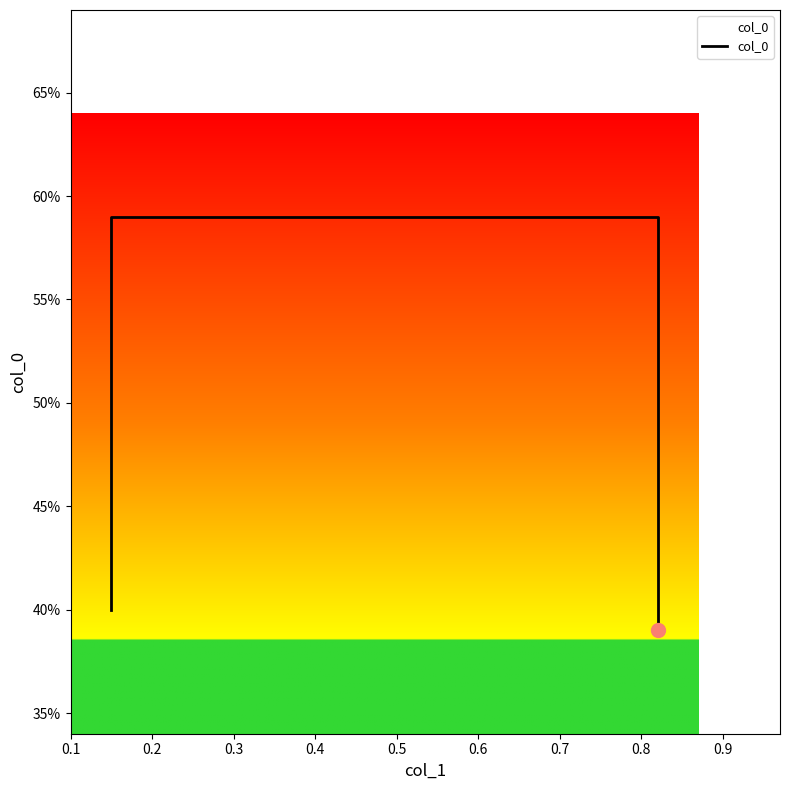

Between 0.1 and 0.2, which is larger?

0.2